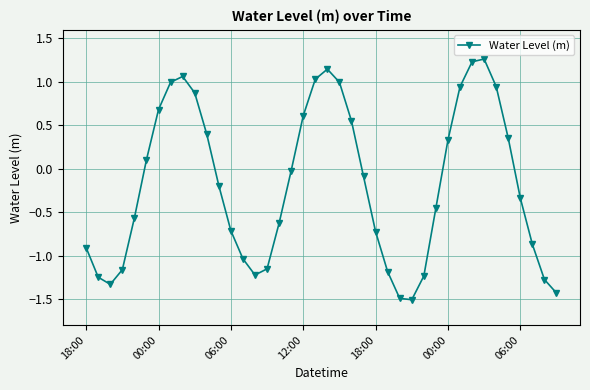

What is the minimum value shown in the chart?

-1.5